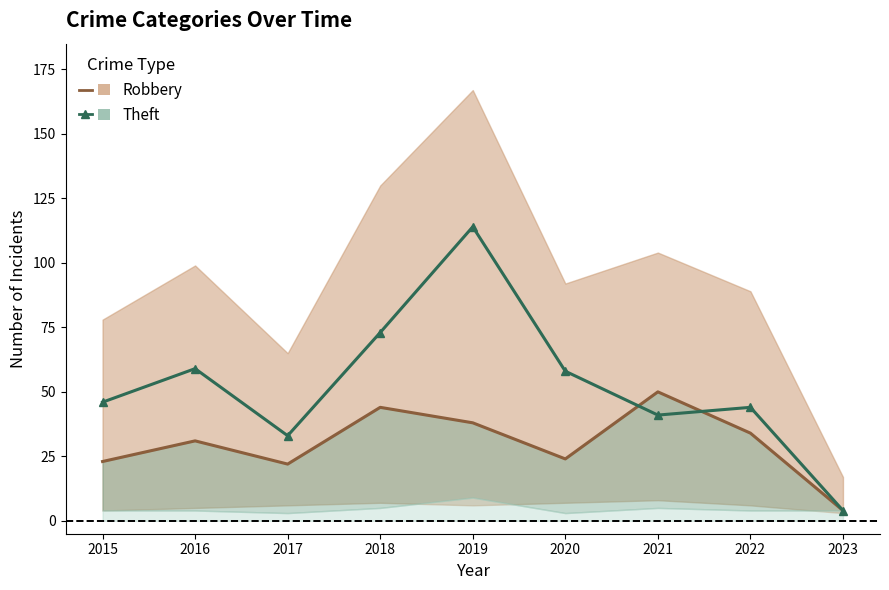

True or false: Robbery has a value of 9 at 2016.

False